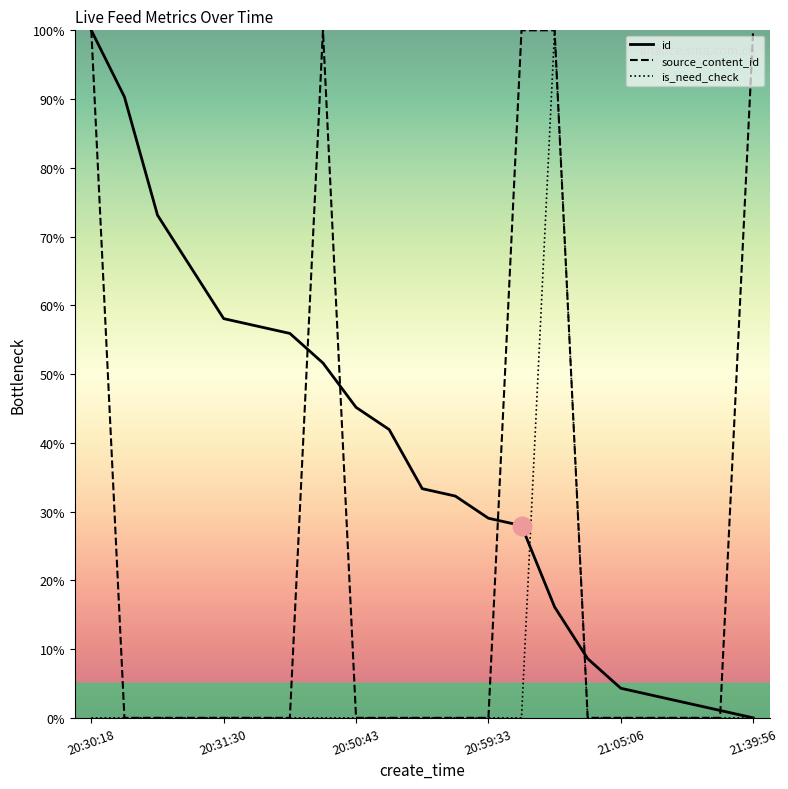

Which series has the largest total across all categories?

id